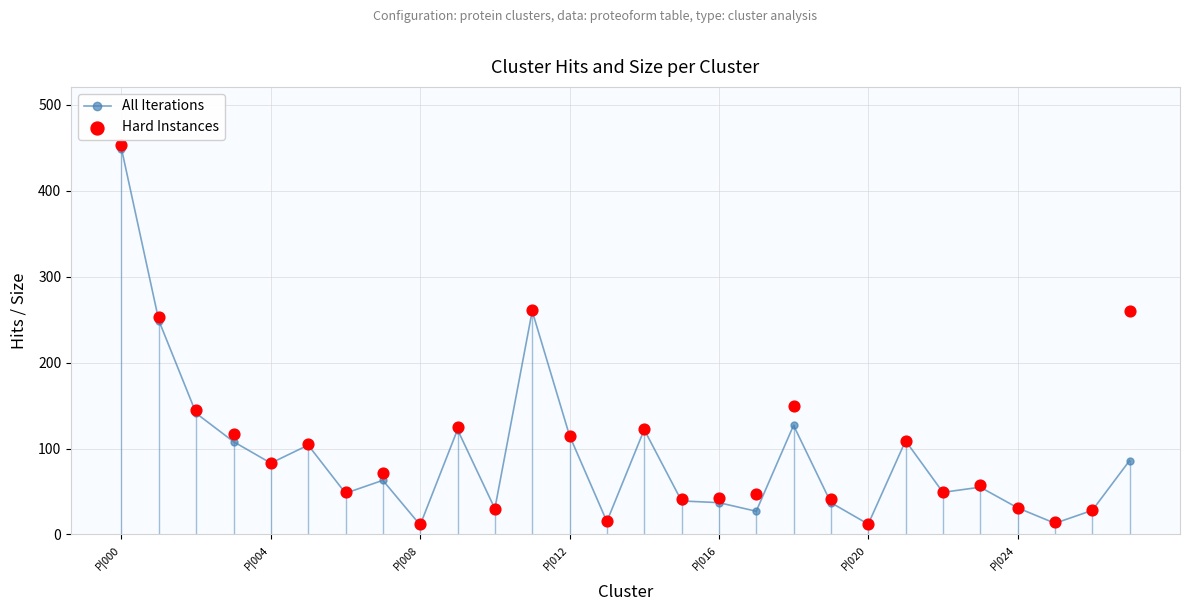

At which category is the sum across all series the highest?

P|000